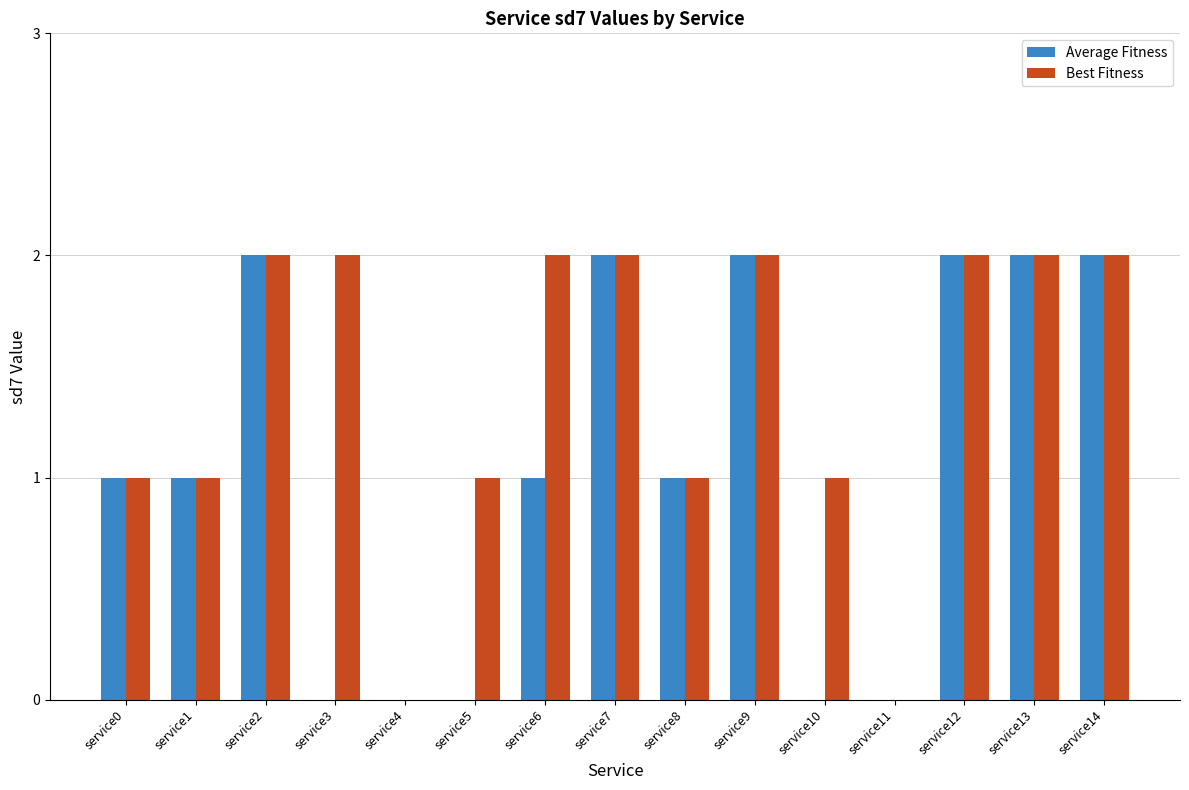

Between service6 and service12, which series saw the biggest shift?

Average Fitness